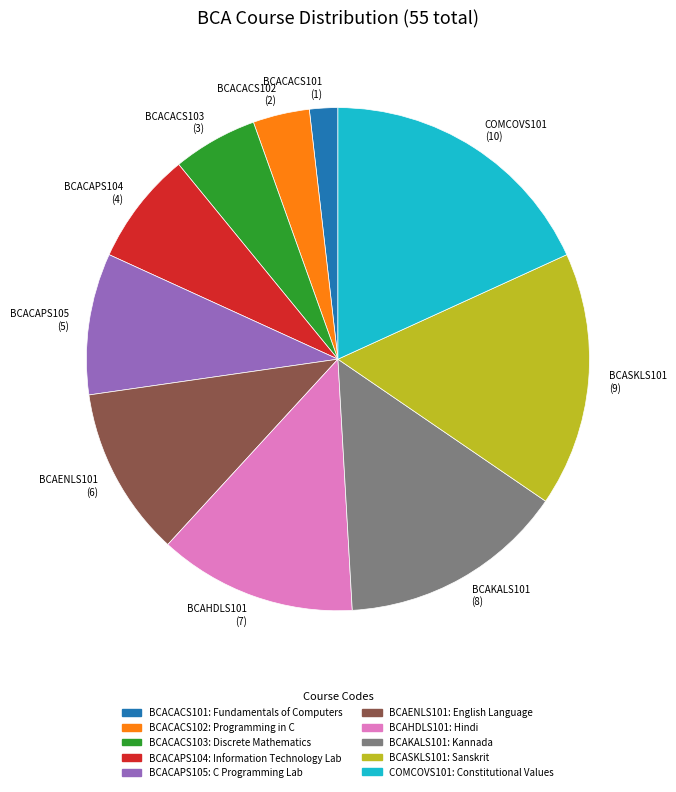

Which slice is the largest?

COMCOVS101 (10)